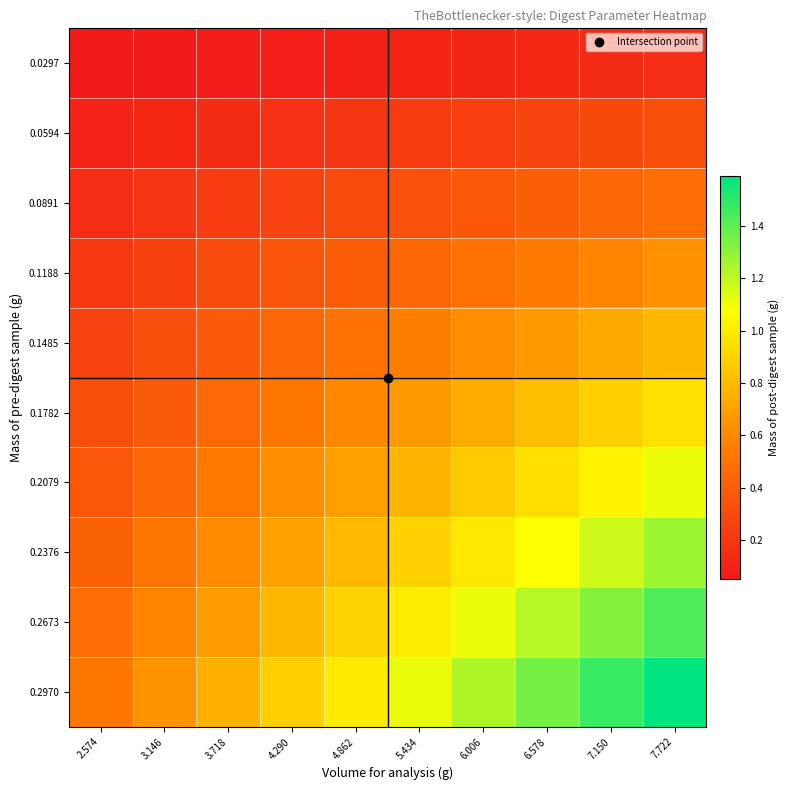

Reading right to left, transcribe all the data shown in this chart.

0.0297: 7.722=0.2	7.150=0.1	6.578=0.1	6.006=0.1	5.434=0.1	4.862=0.1	4.290=0.1	3.718=0.1	3.146=0.1	2.574=0.1
0.0594: 7.722=0.3	7.150=0.3	6.578=0.3	6.006=0.2	5.434=0.2	4.862=0.2	4.290=0.2	3.718=0.2	3.146=0.1	2.574=0.1
0.0891: 7.722=0.5	7.150=0.4	6.578=0.4	6.006=0.4	5.434=0.3	4.862=0.3	4.290=0.3	3.718=0.2	3.146=0.2	2.574=0.2
0.1188: 7.722=0.6	7.150=0.6	6.578=0.5	6.006=0.5	5.434=0.4	4.862=0.4	4.290=0.4	3.718=0.3	3.146=0.3	2.574=0.2
0.1485: 7.722=0.8	7.150=0.7	6.578=0.7	6.006=0.6	5.434=0.6	4.862=0.5	4.290=0.4	3.718=0.4	3.146=0.3	2.574=0.3
0.1782: 7.722=1.0	7.150=0.9	6.578=0.8	6.006=0.7	5.434=0.7	4.862=0.6	4.290=0.5	3.718=0.5	3.146=0.4	2.574=0.3
0.2079: 7.722=1.1	7.150=1.0	6.578=0.9	6.006=0.9	5.434=0.8	4.862=0.7	4.290=0.6	3.718=0.5	3.146=0.5	2.574=0.4
0.2376: 7.722=1.3	7.150=1.2	6.578=1.1	6.006=1.0	5.434=0.9	4.862=0.8	4.290=0.7	3.718=0.6	3.146=0.5	2.574=0.4
0.2673: 7.722=1.4	7.150=1.3	6.578=1.2	6.006=1.1	5.434=1.0	4.862=0.9	4.290=0.8	3.718=0.7	3.146=0.6	2.574=0.5
0.2970: 7.722=1.6	7.150=1.5	6.578=1.4	6.006=1.2	5.434=1.1	4.862=1.0	4.290=0.9	3.718=0.8	3.146=0.6	2.574=0.5